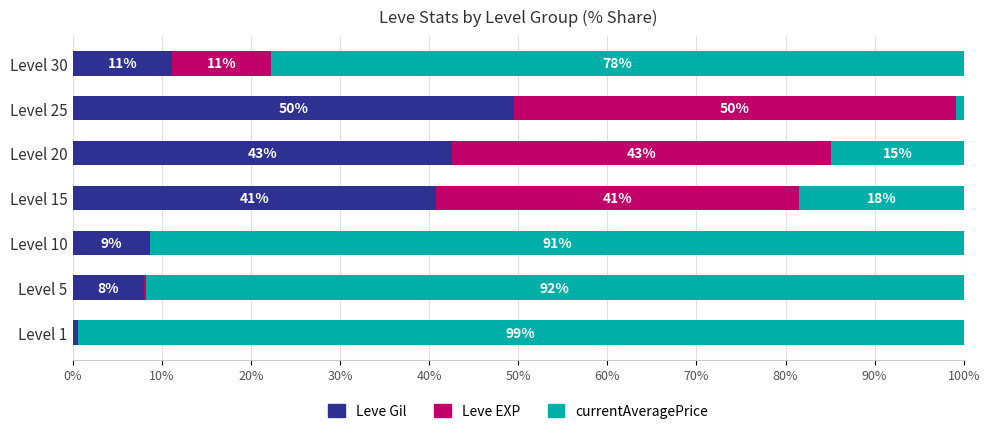

What is the sum of all Leve EXP values?

144.3